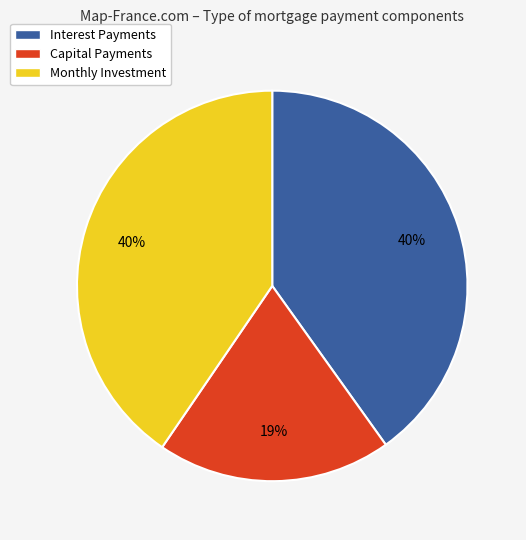

Which has a higher value, Capital Payments or Monthly Investment?

Monthly Investment